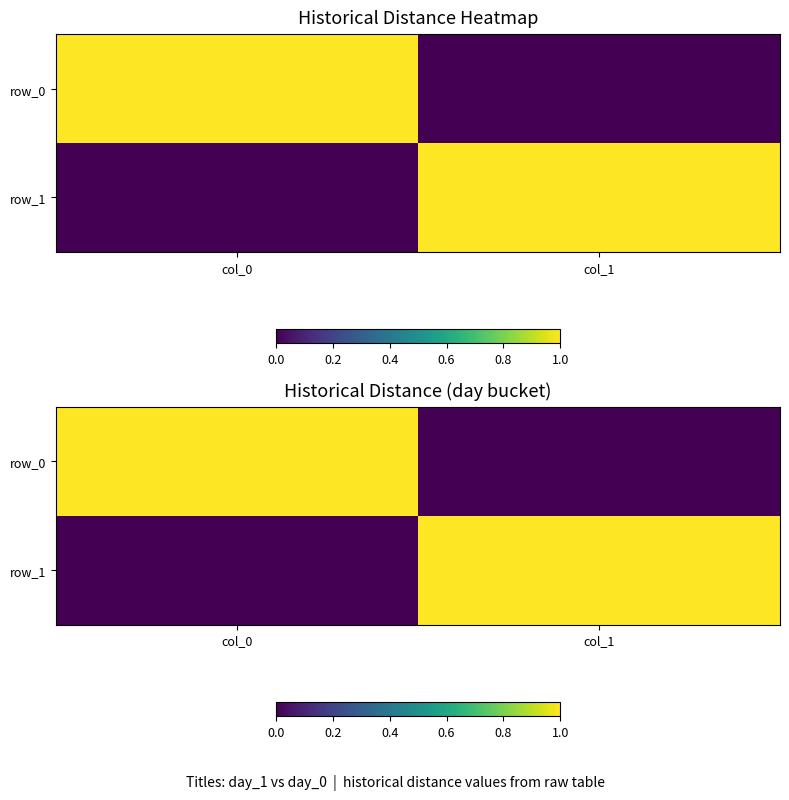

What is the difference between the row_1 values at col_0 and col_1?

1